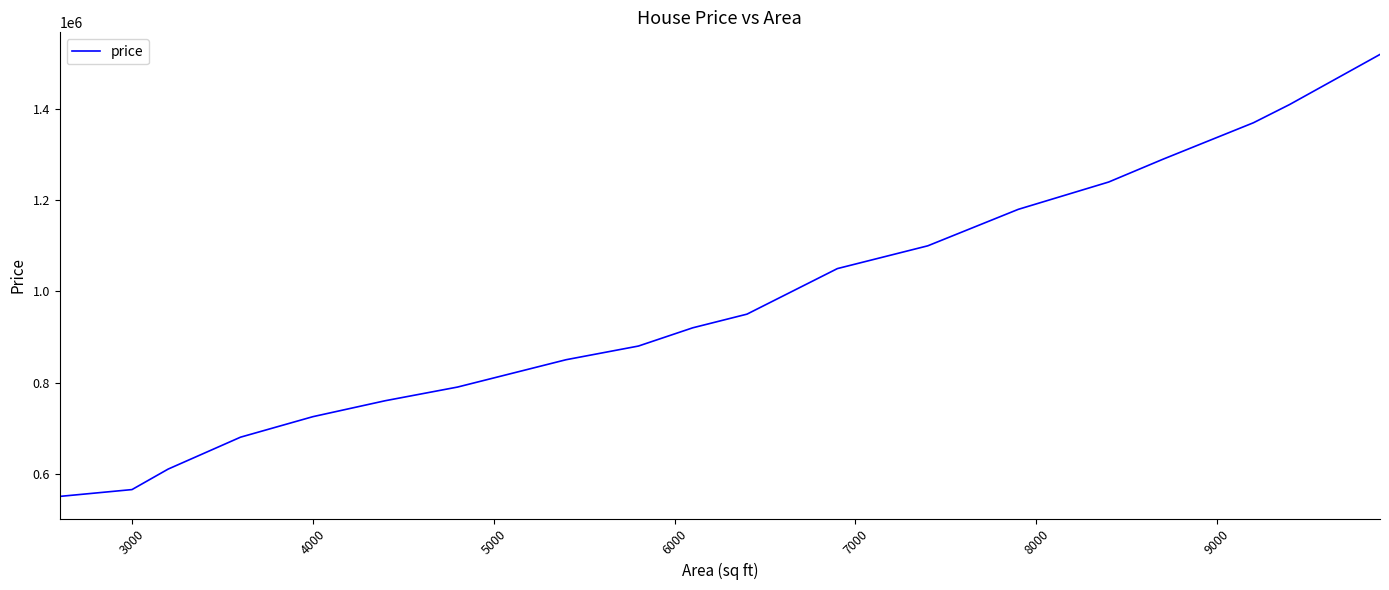

What is the difference between the maximum and minimum values?

970000